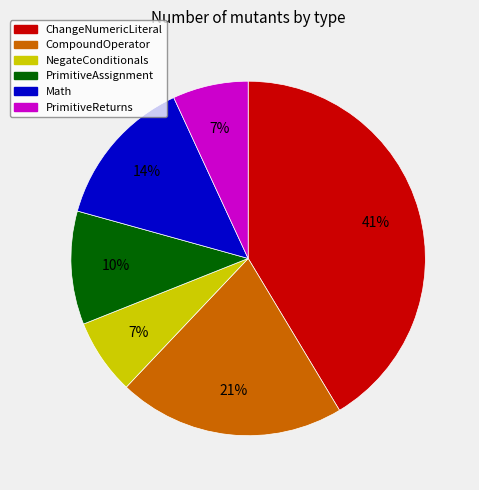

How many segments does this pie chart have?

6